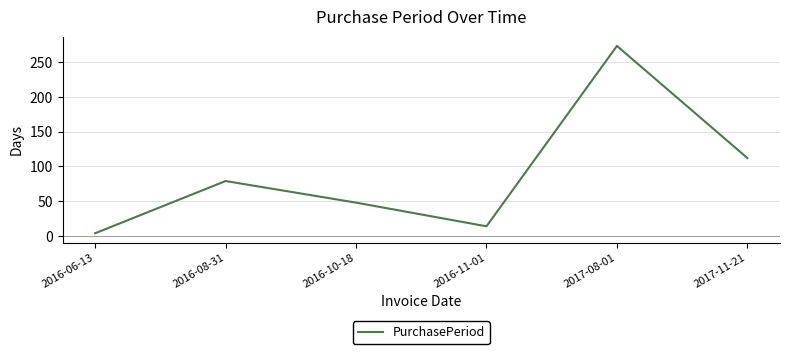

What is the maximum value shown in the chart?

273